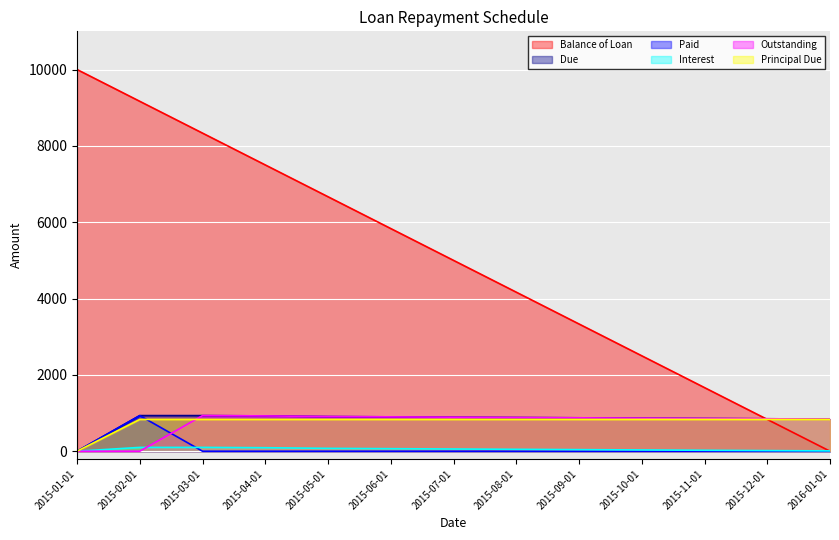

How many distinct data groups are displayed?

6